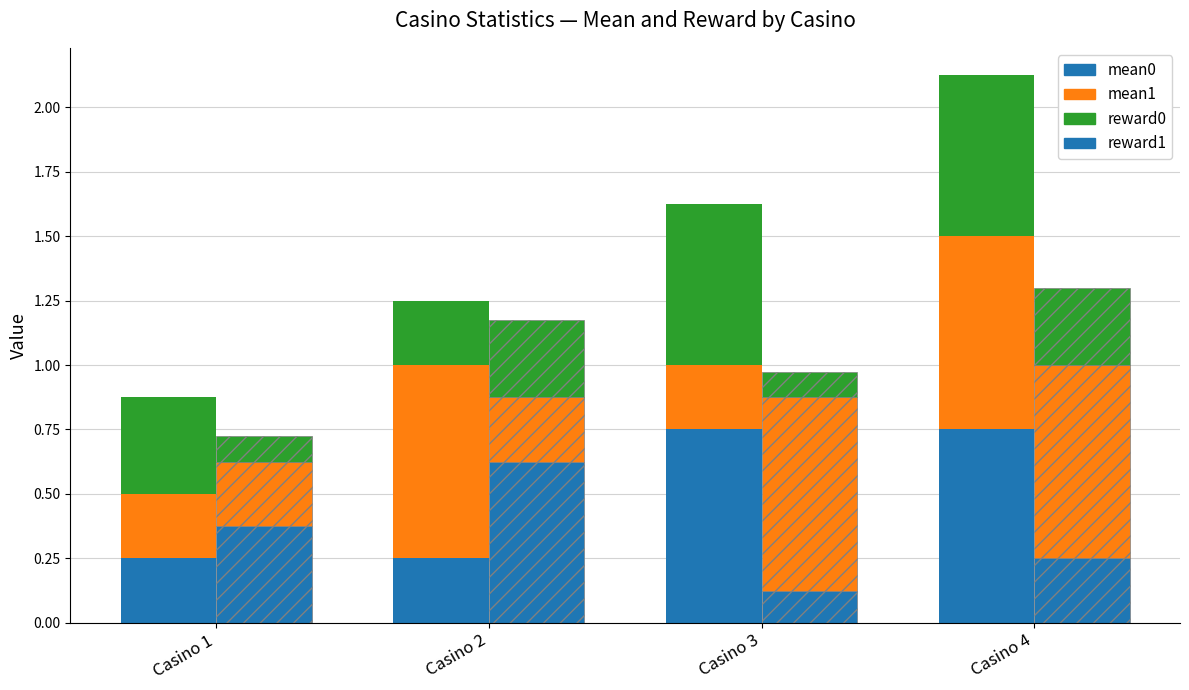

At which label does mean1 reach its peak?

Casino 2